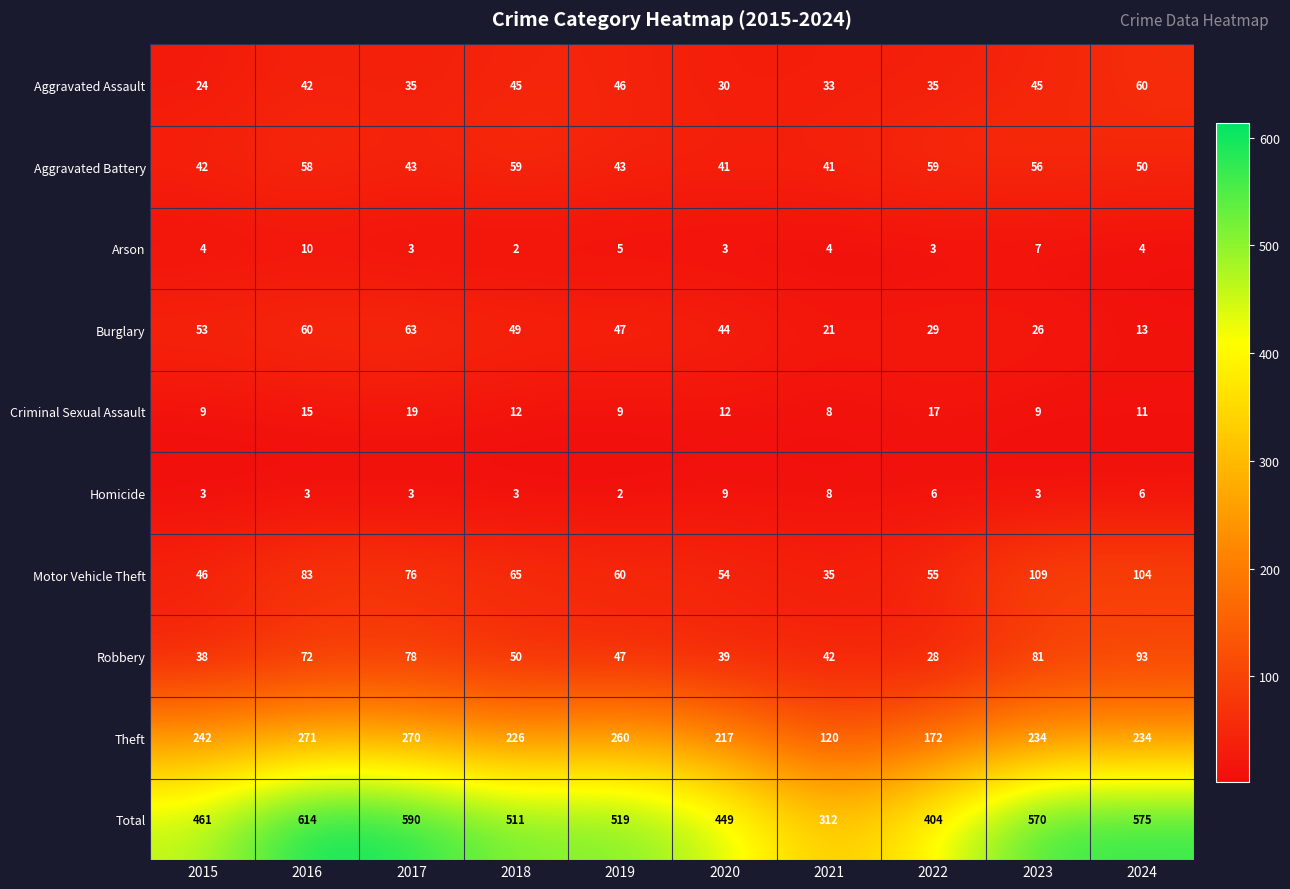

How many series are shown in this chart?

10